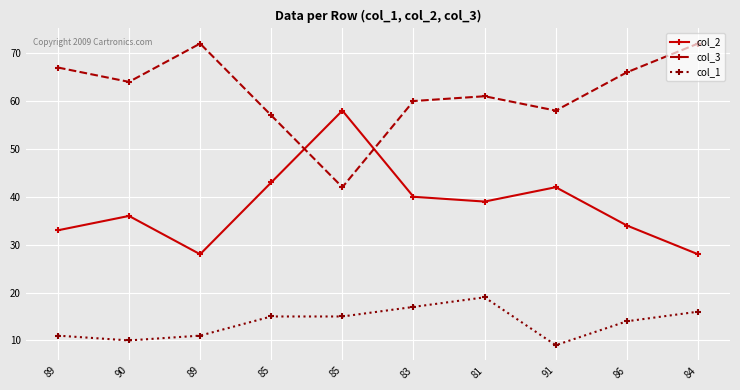

Where is col_1 nearest to the value 14?

86